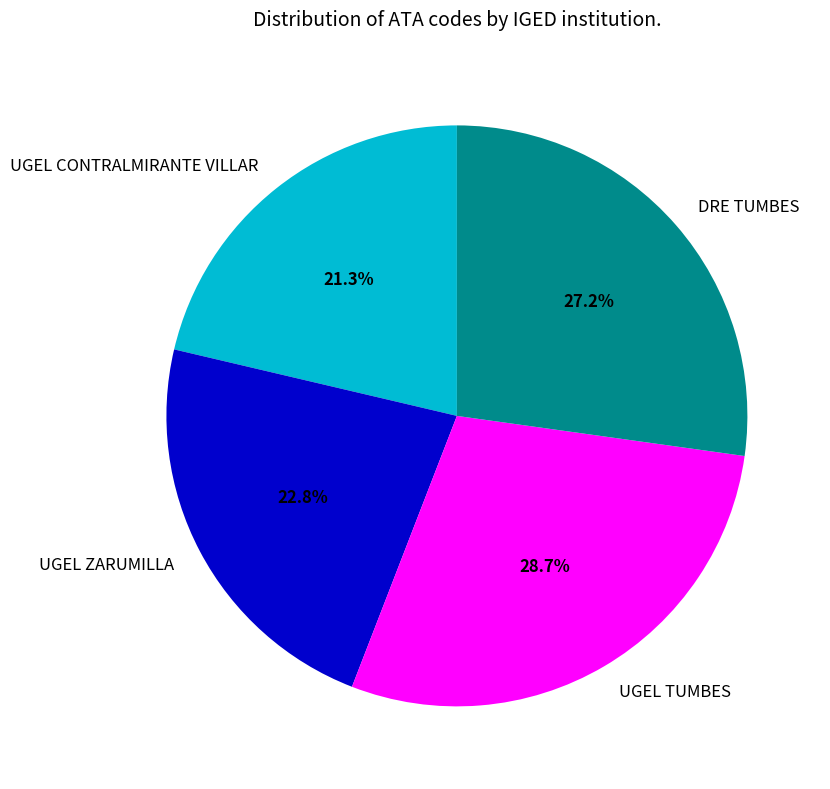

To the nearest percent, what percentage of the pie is UGEL TUMBES?

29%